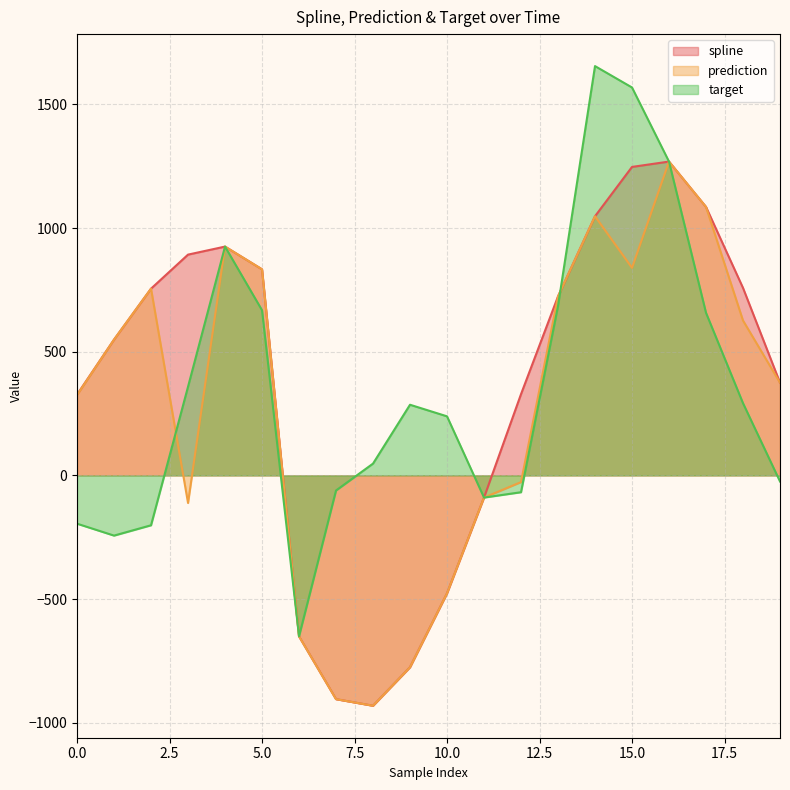

True or false: prediction and spline cross at least once.

False